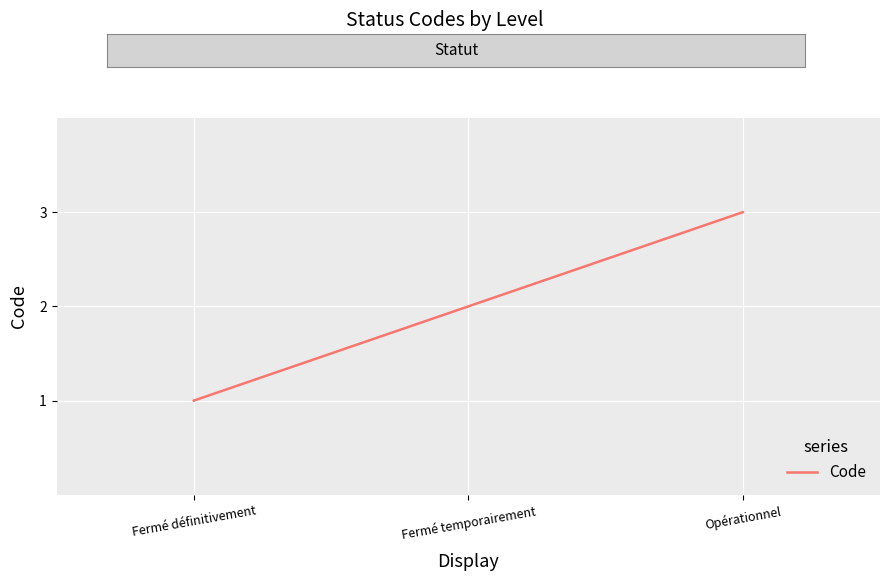

What is the change in value from Fermé définitivement to Opérationnel?

+2